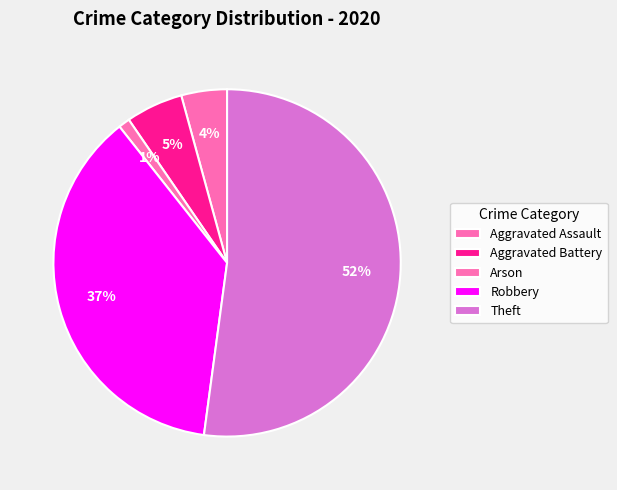

How many slices are in this pie chart?

5